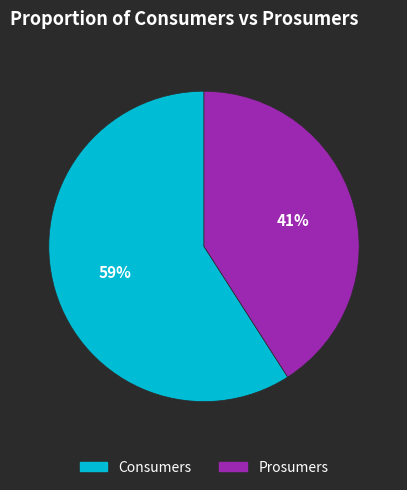

Which category has the biggest portion of the pie?

Consumers